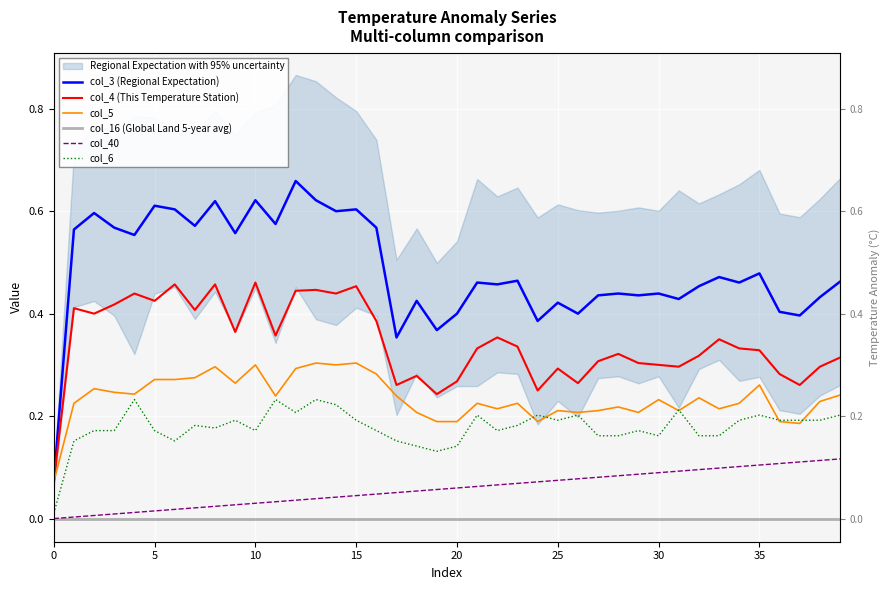

How many lines are shown in the chart?

6